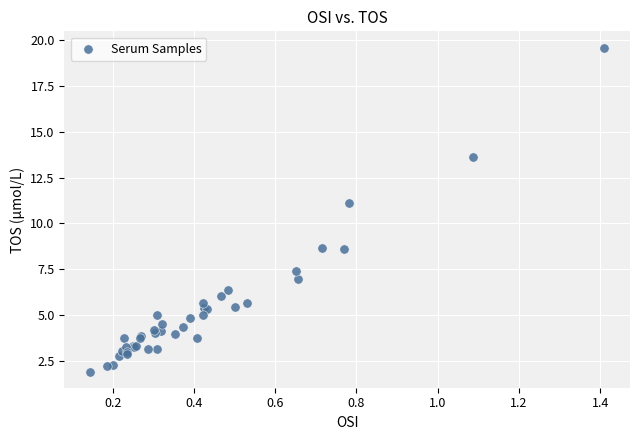

What Y value in the scatter plot is closest to 10?

11.1